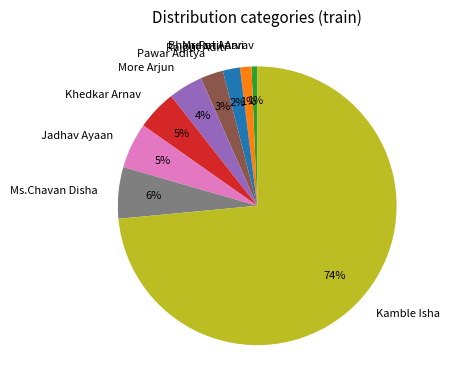

To the nearest percent, what is the combined percentage of Rajput Aditi and Kamble Isha?

75%